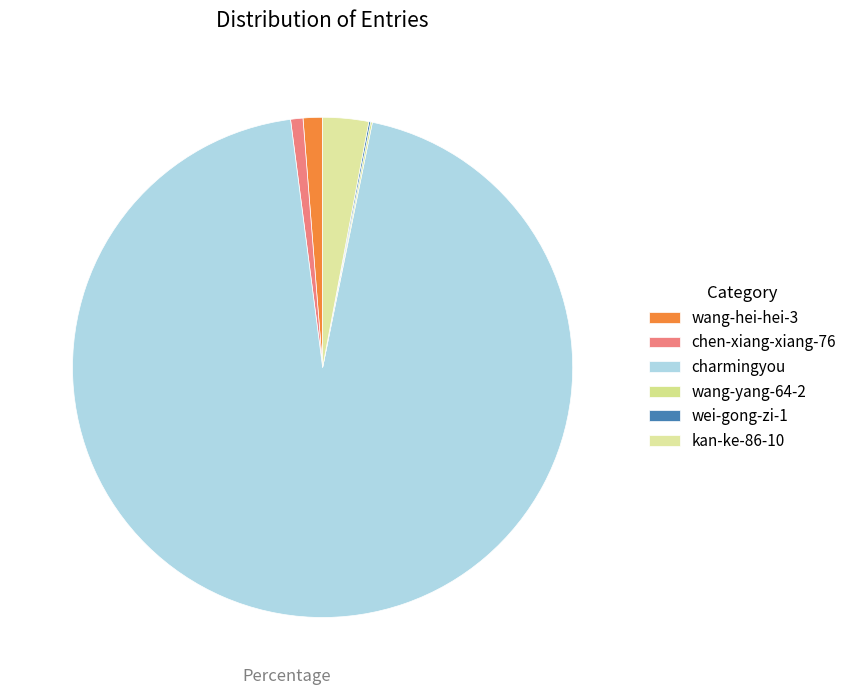

Does any single category account for the majority?

Yes